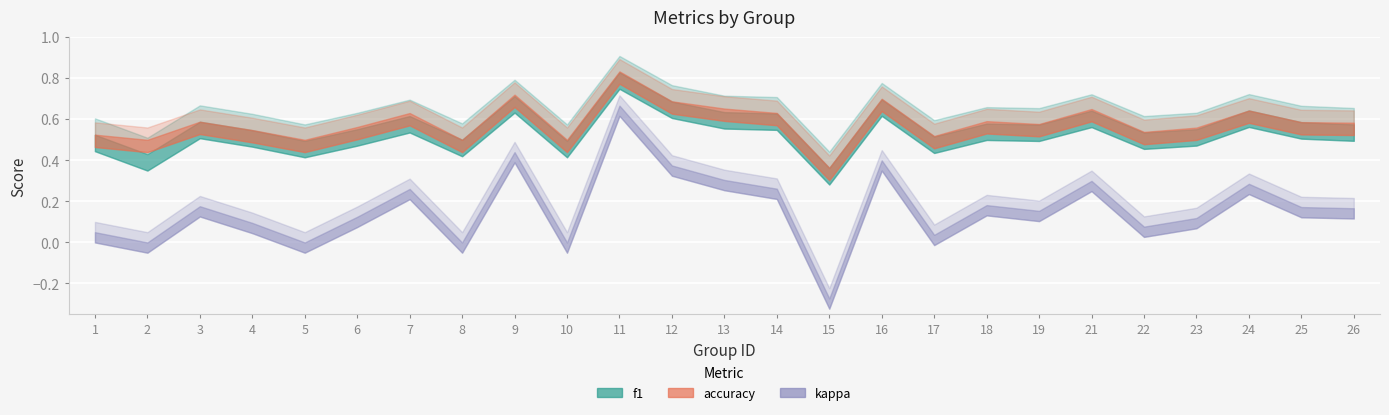

What is the value of the accuracy point at the 9th from the left?

0.7